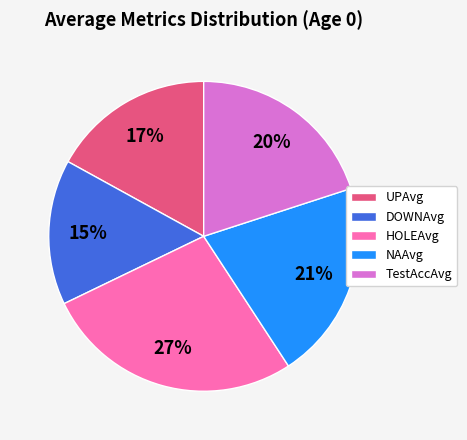

The TestAccAvg slice represents 20% of the pie. True or false?

True